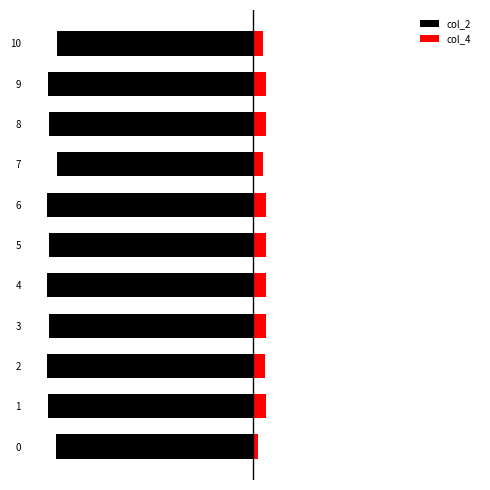

What is the difference between the highest and lowest values at 1?

48859458